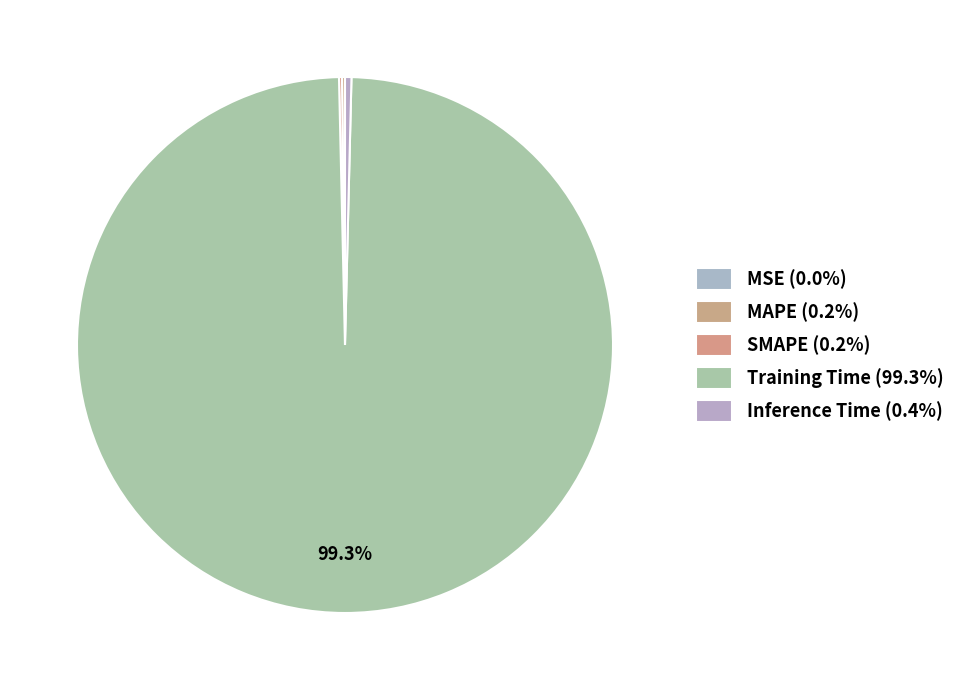

Count the number of slices in the pie.

5